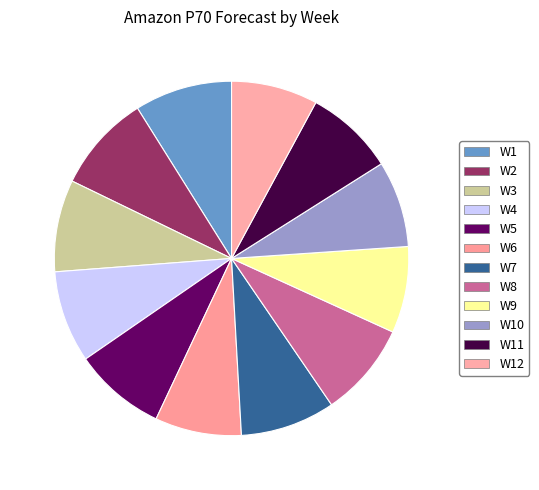

How many segments does this pie chart have?

12